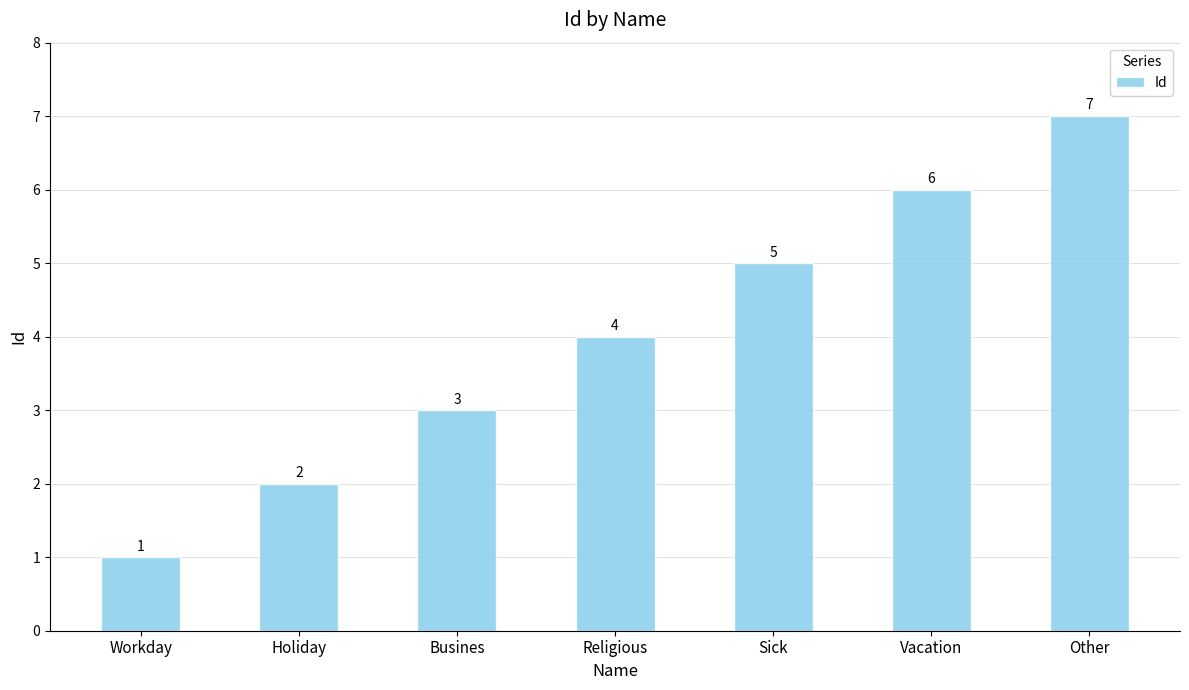

Where is the data nearest to the value 4?

Religious